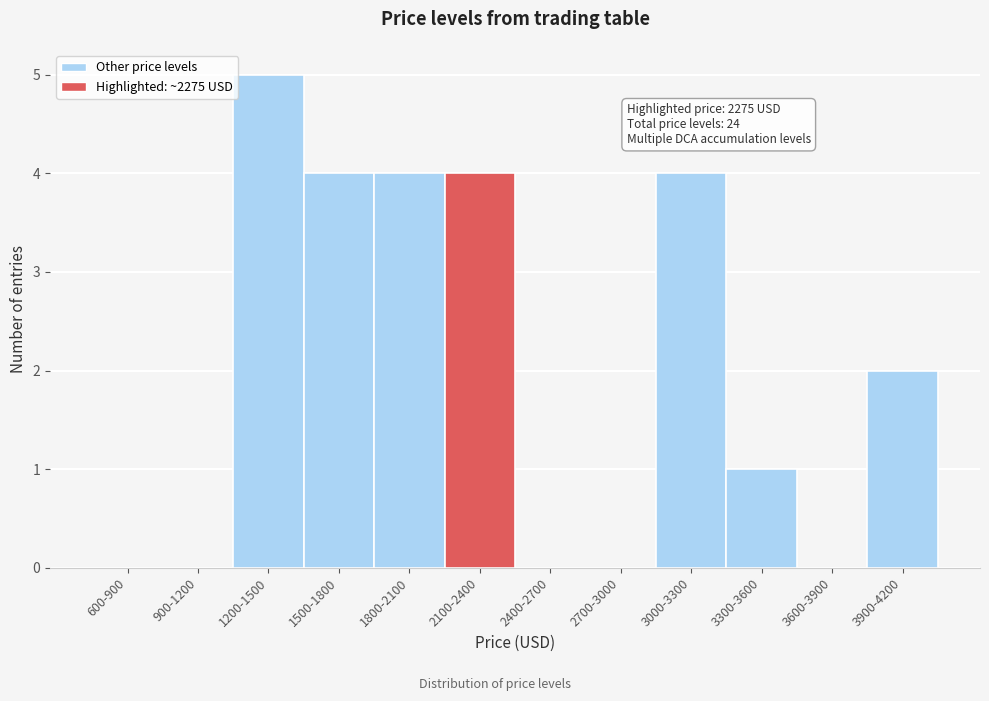

Reading left to right, extract all data points from this chart.

600-900=0	900-1200=0	1200-1500=5	1500-1800=4	1800-2100=4	2100-2400=4	2400-2700=0	2700-3000=0	3000-3300=4	3300-3600=1	3600-3900=0	3900-4200=2